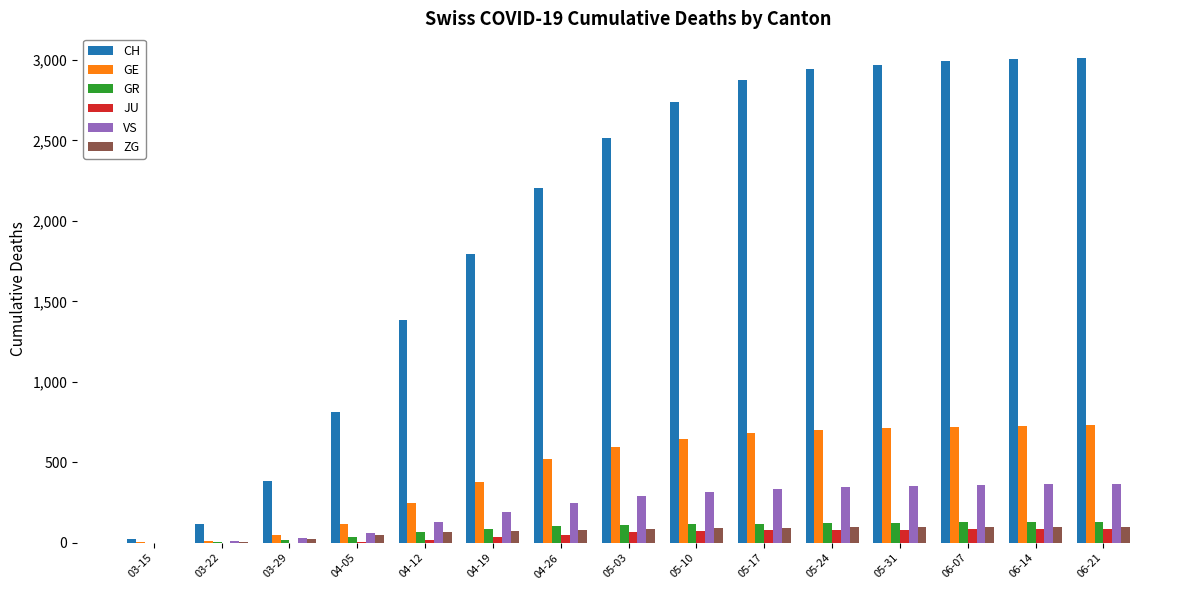

What is the maximum value for VS?

368